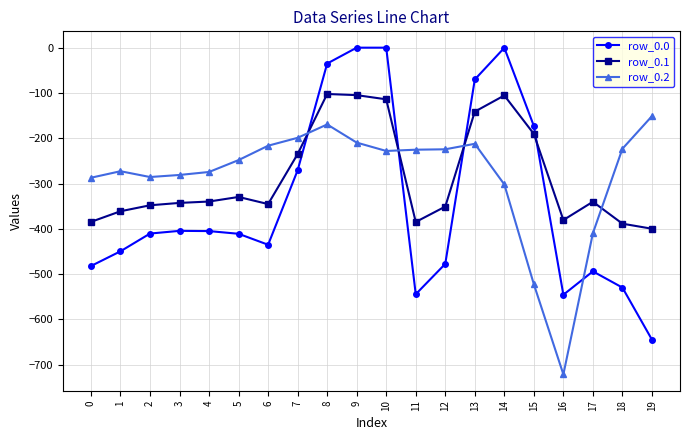

Does the chart have visible grid lines?

Yes